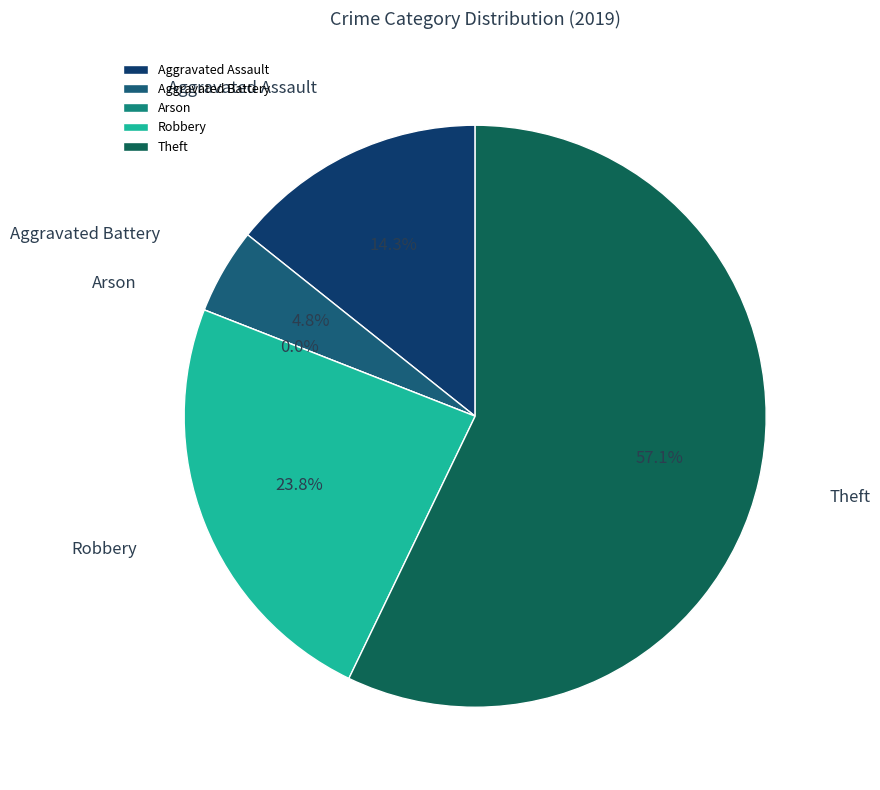

Which category has the biggest portion of the pie?

Theft